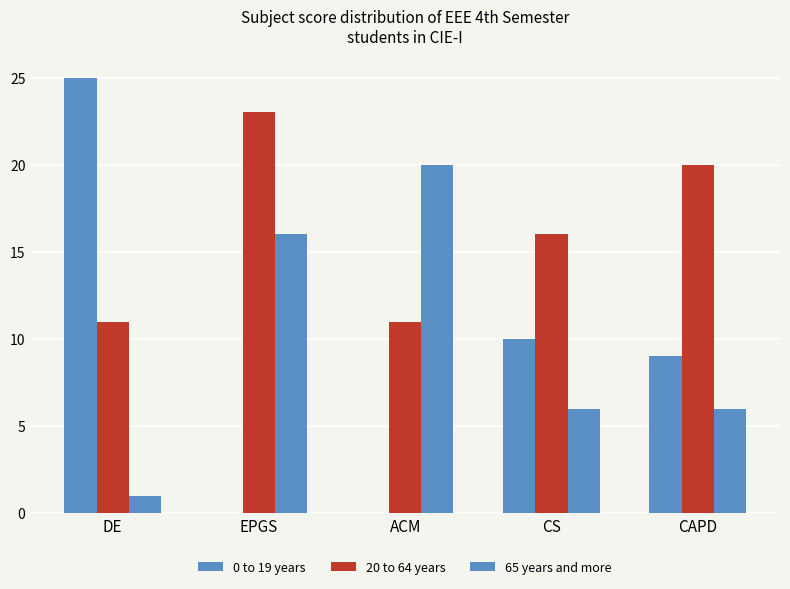

How many groups of bars are there?

5